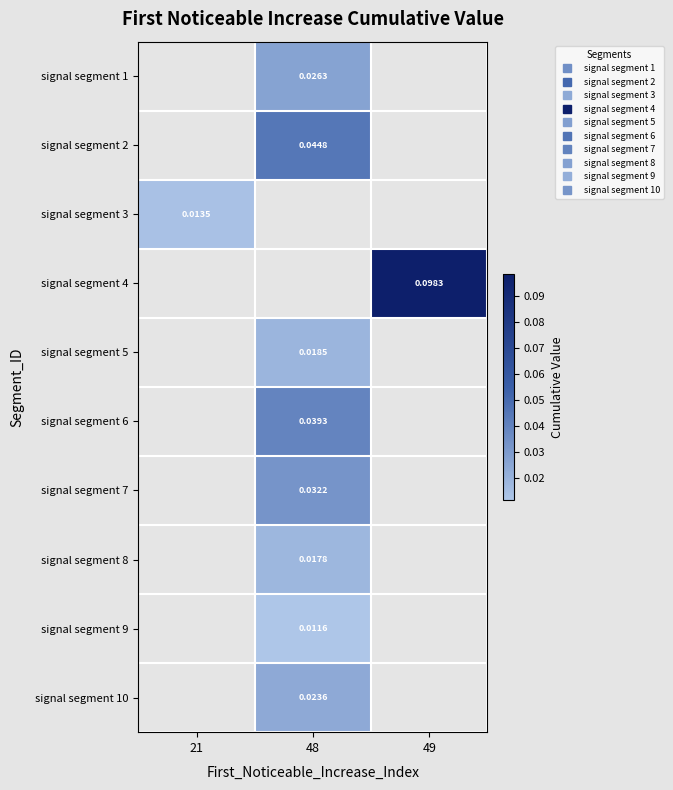

How many categories are shown in the chart?

3